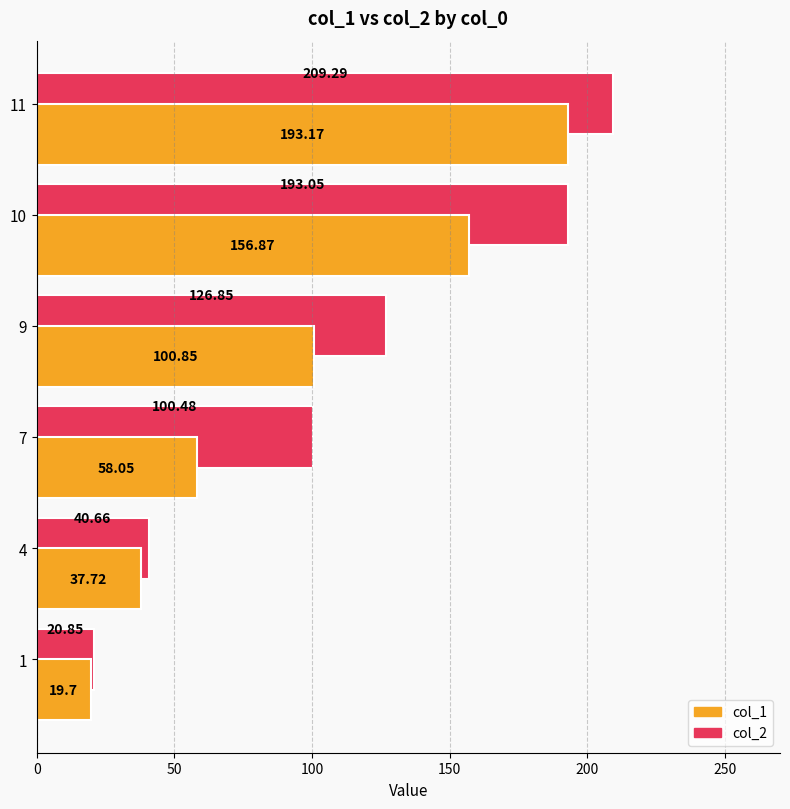

What is the difference between the maximum and minimum values in the col_1 series?

173.5